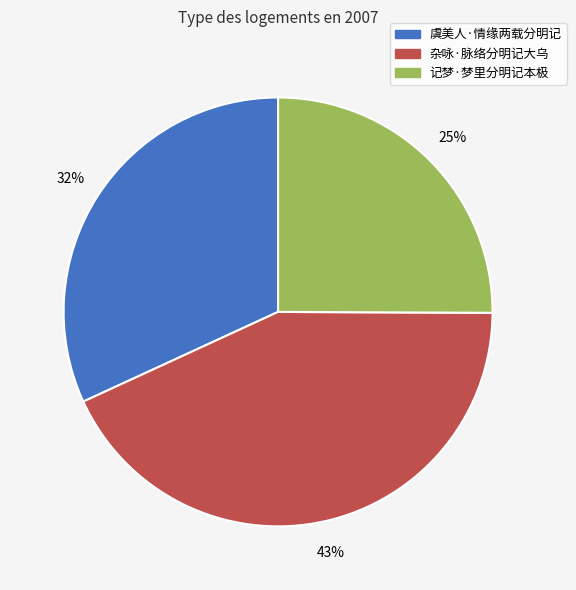

Approximately how many times larger is the value at 记梦·梦里分明记本极 compared to 虞美人·情缘两载分明记?

0.8